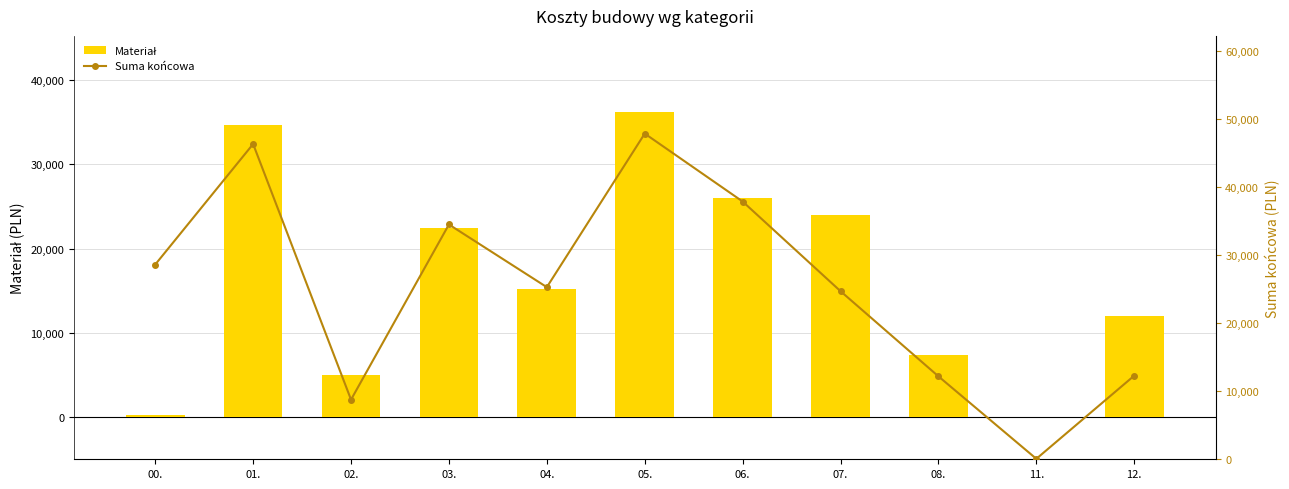

What is the difference between the highest and lowest values at 06.?

11890.0